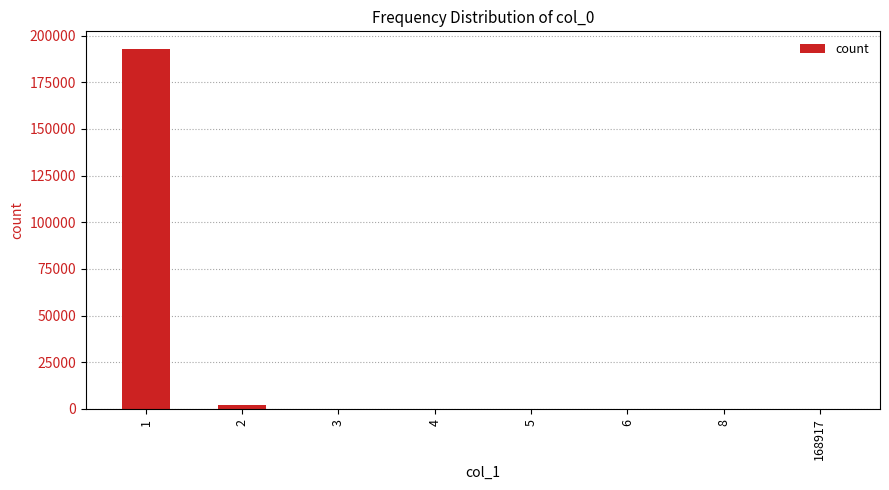

What is the greatest value displayed?

192621